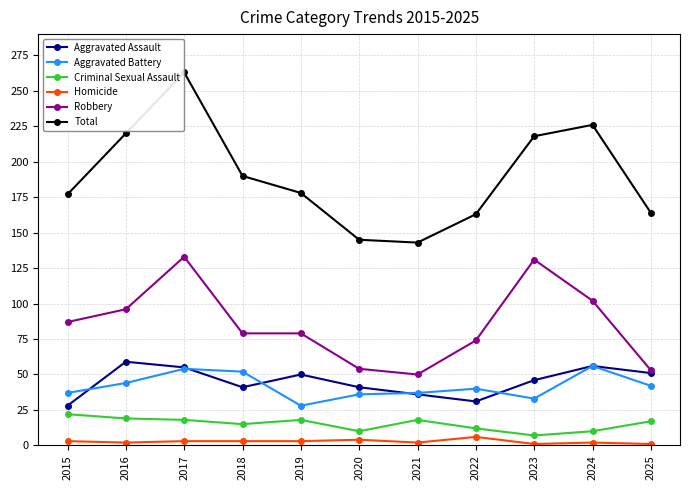

What is the value of the Aggravated Battery point at the 11th from the left?

42